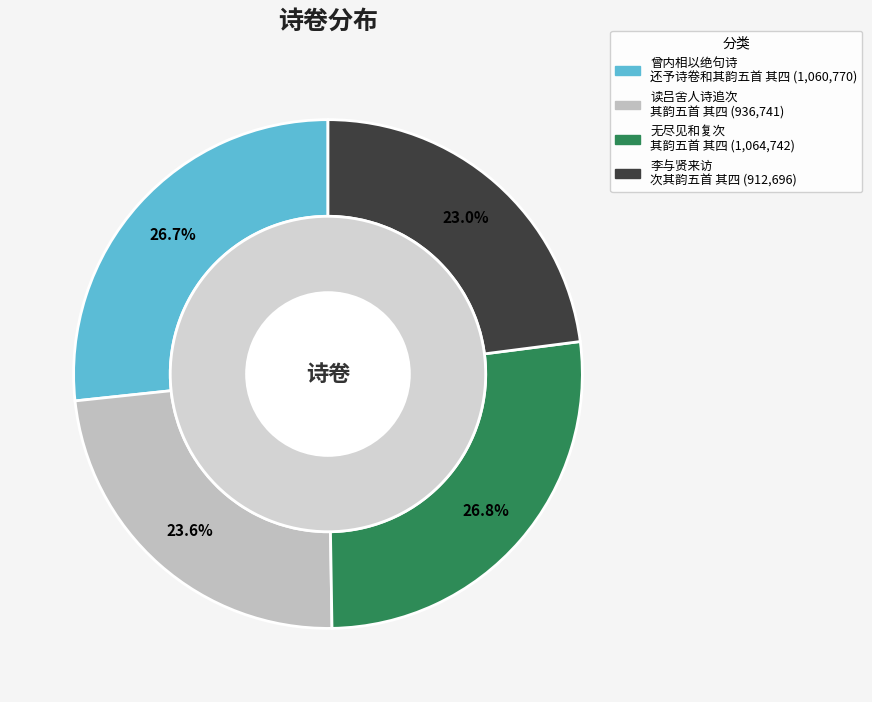

How many slices are in this pie chart?

4